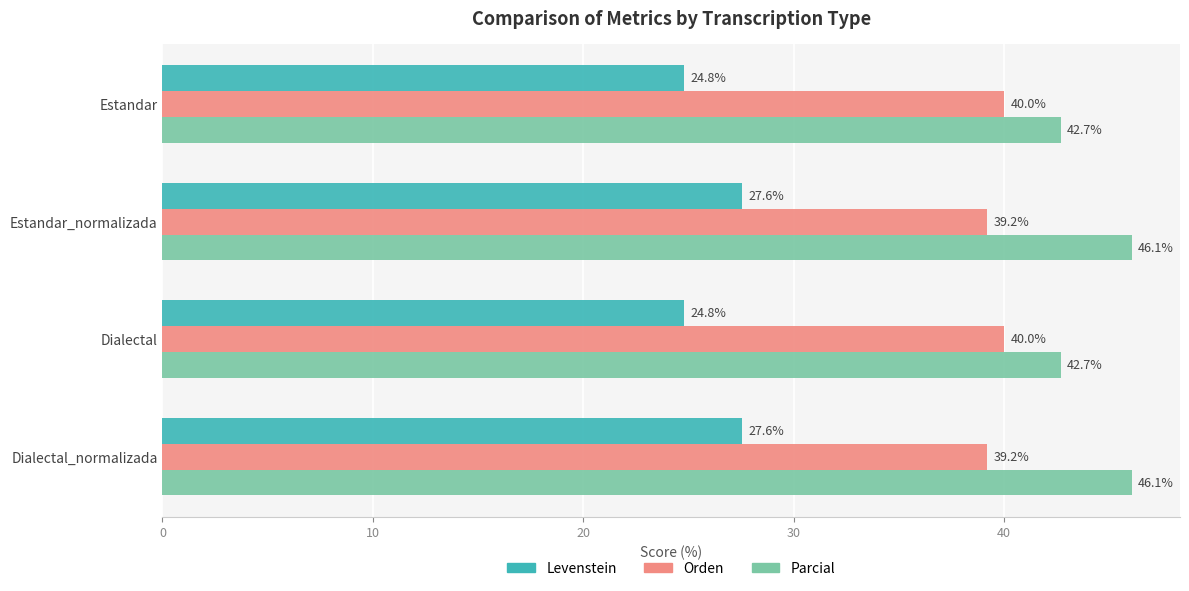

What is the difference between the highest and lowest values at Dialectal_normalizada?

18.5